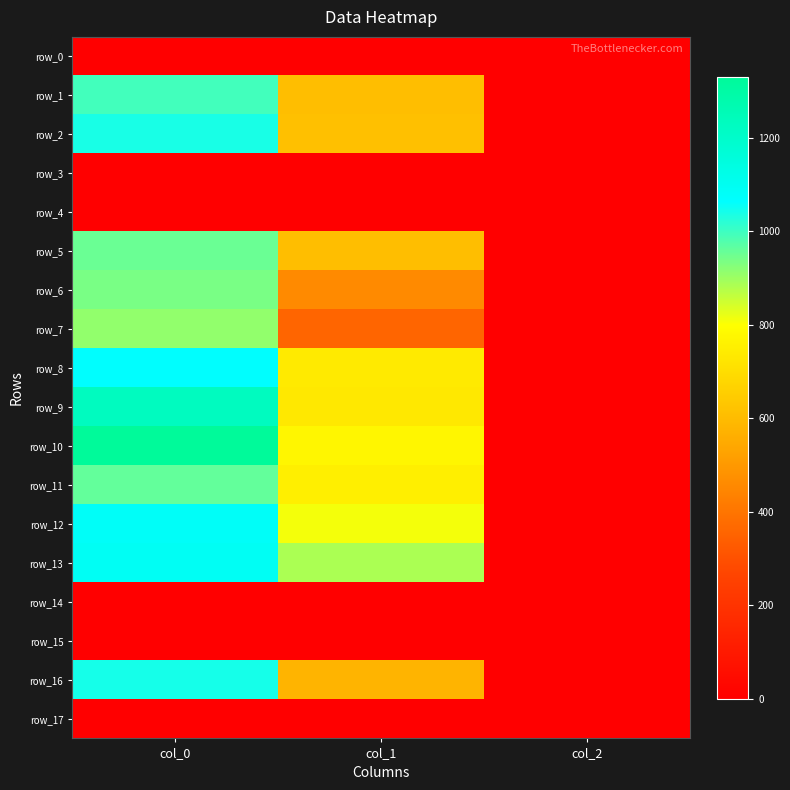

How many values in the row_11 series are below 752?

1